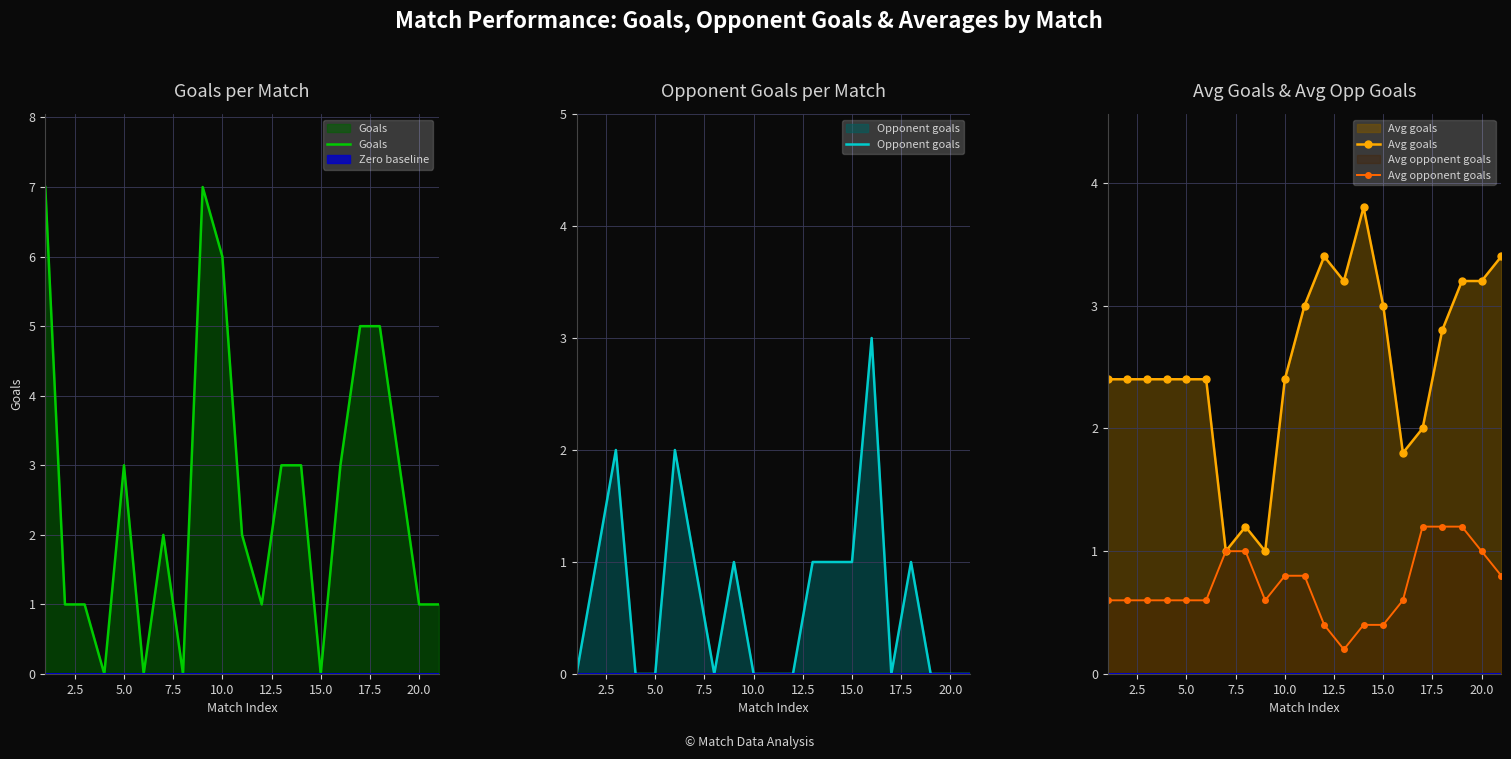

True or false: Goals and Avg opponent goals intersect in this chart.

True